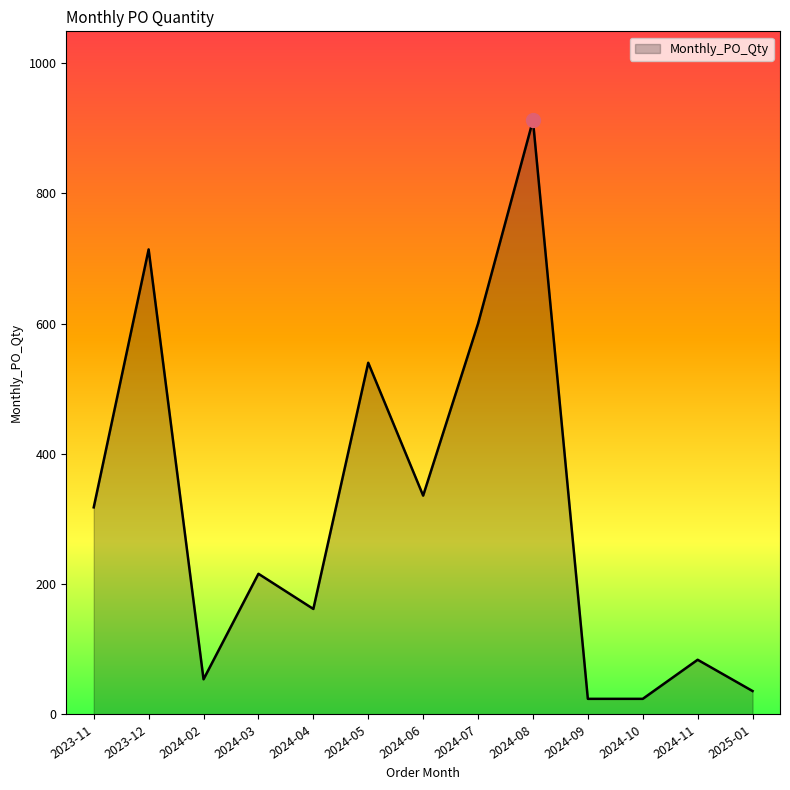

True or false: there are more than 1 points higher than both neighbors.

True